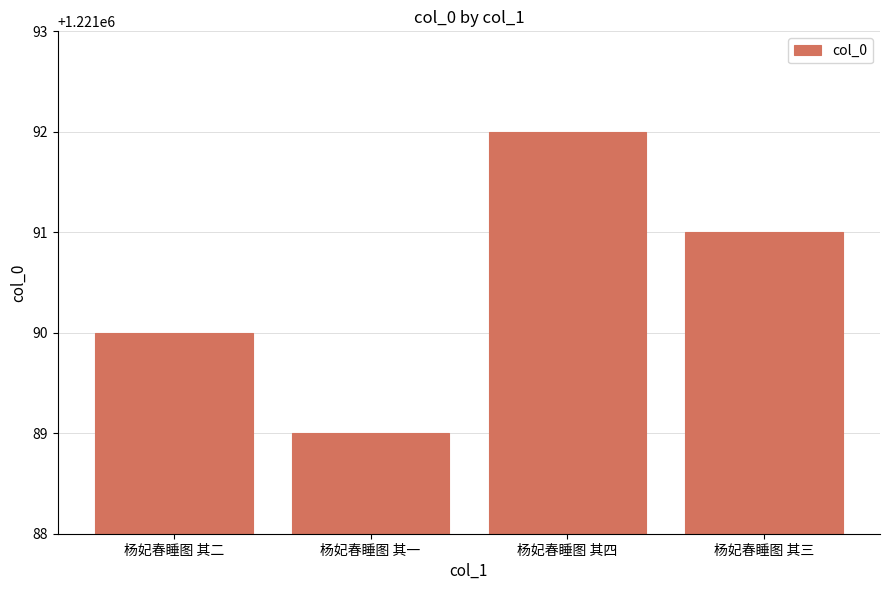

What is the value of the 1st bar from the left?

1221090